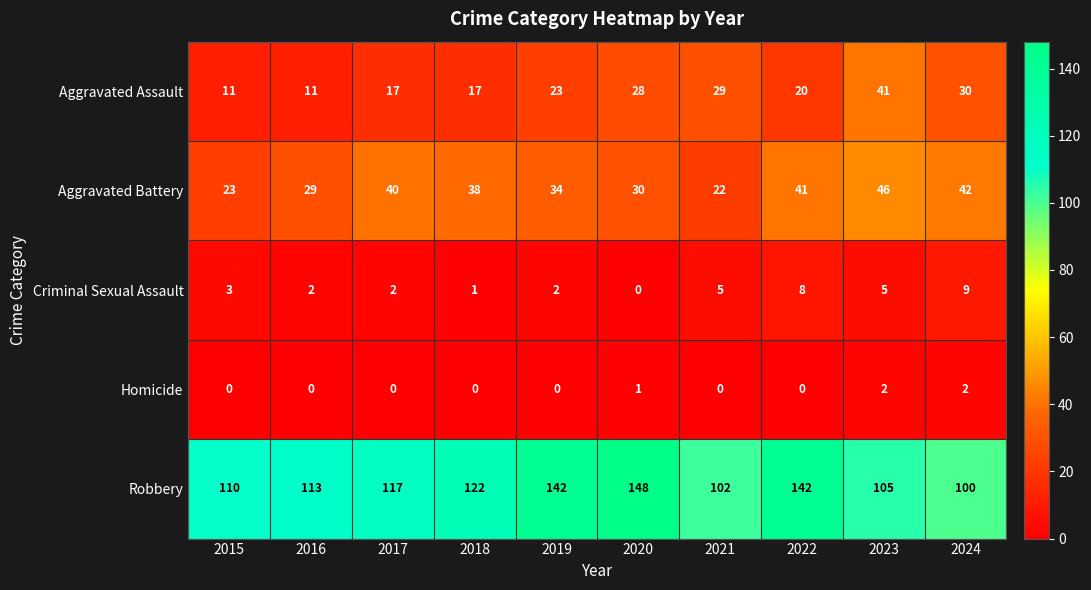

Is it true that Homicide equals 1 at 2020?

True